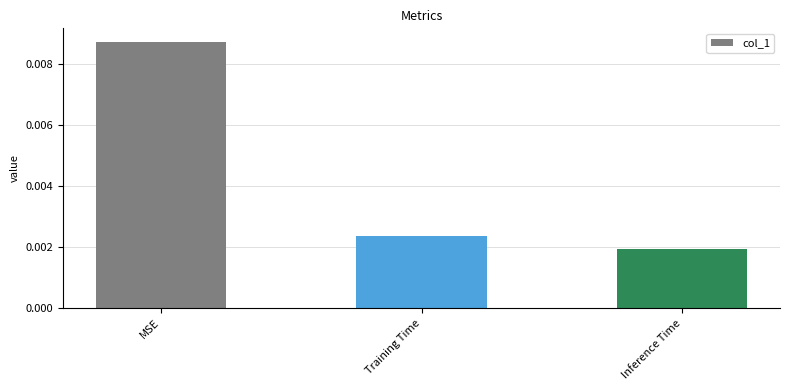

Between MSE and Inference Time, which is larger?

MSE